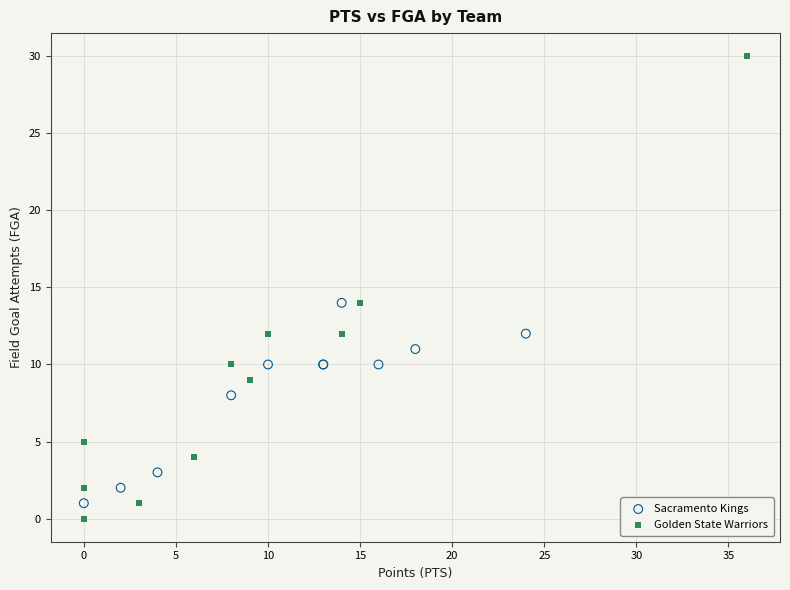

Which series reaches the maximum Y coordinate?

Golden State Warriors